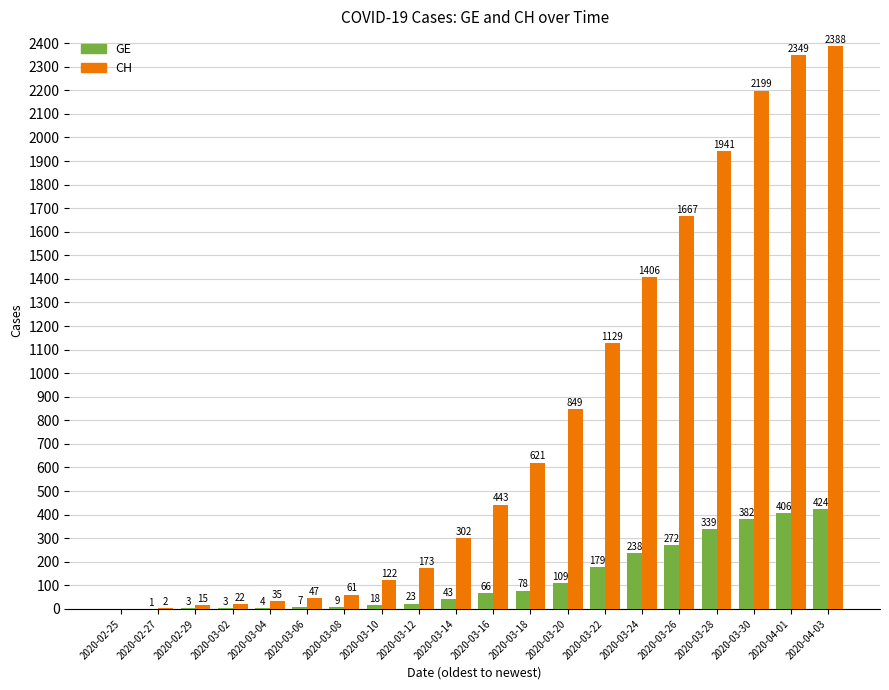

Is it true that GE equals -199 at 2020-02-25?

False